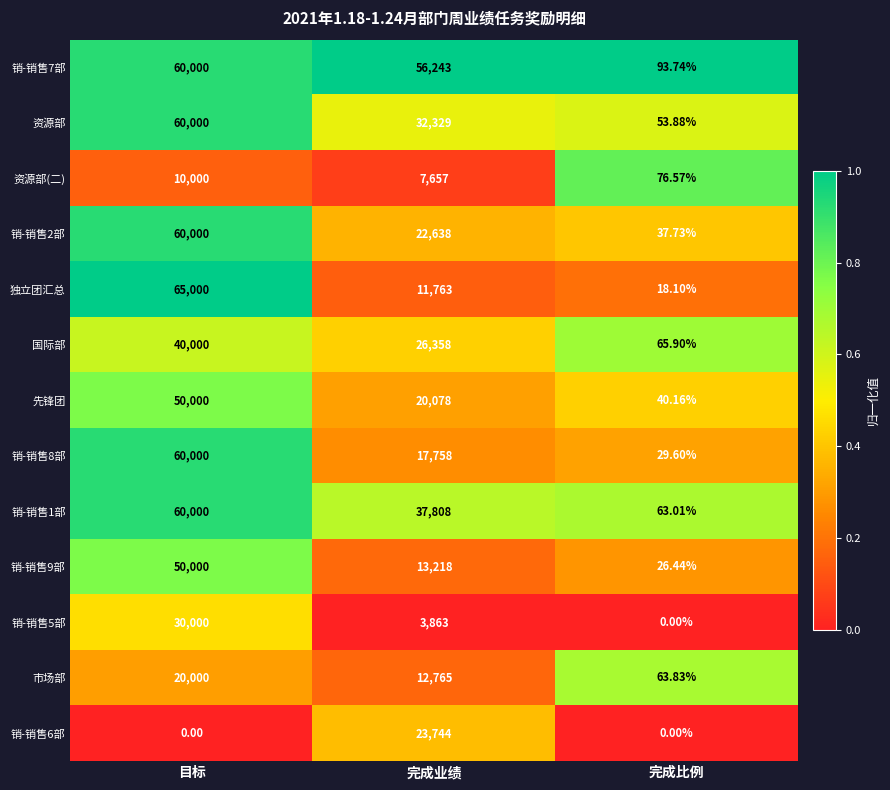

Which series changed the most between 目标 and 完成比例?

独立团汇总